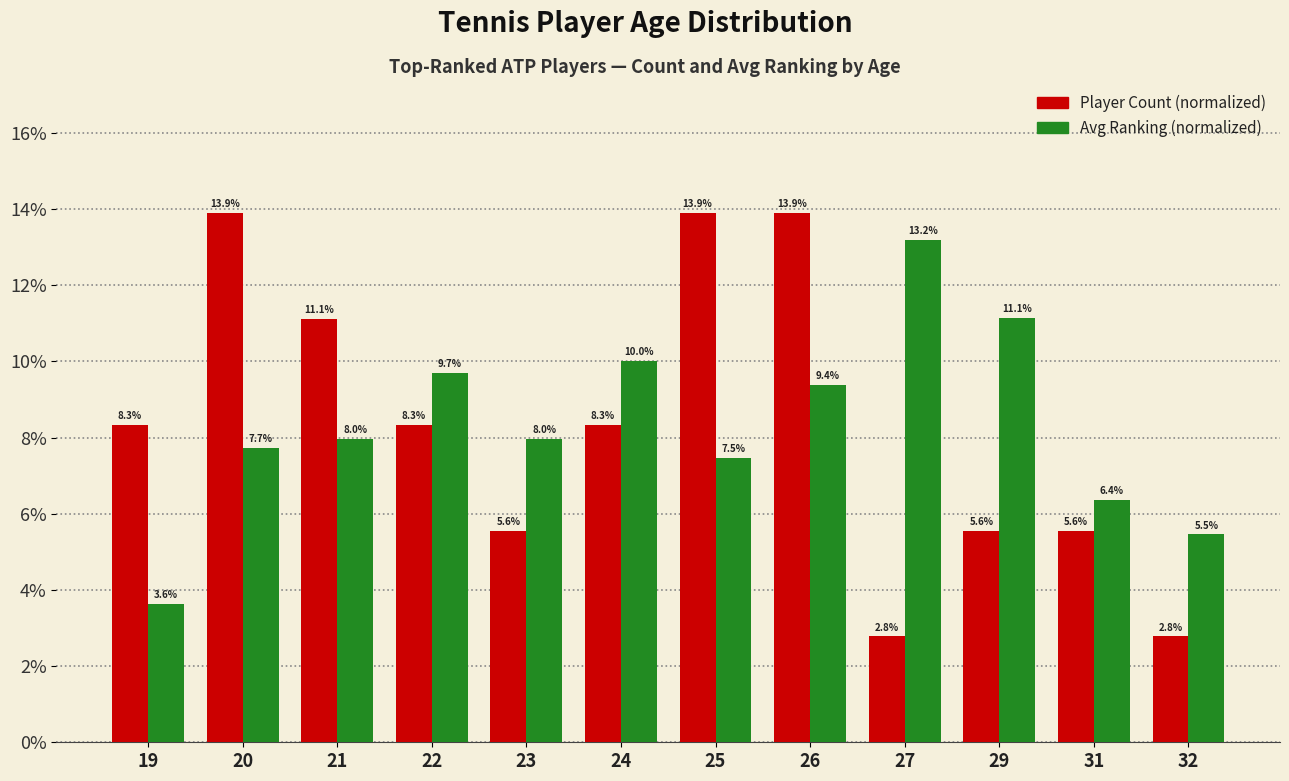

What is the difference between the maximum and second lowest values in the Player Count (normalized) series?

0.1